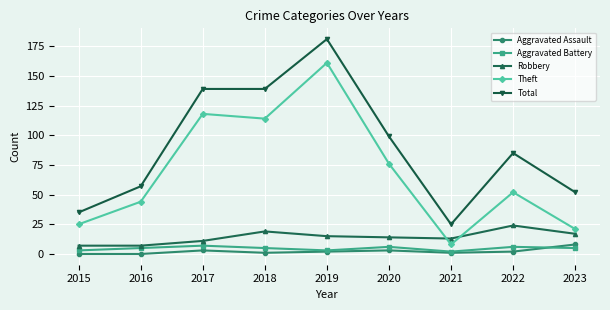

What is the difference between the highest and lowest values at 2015?

35